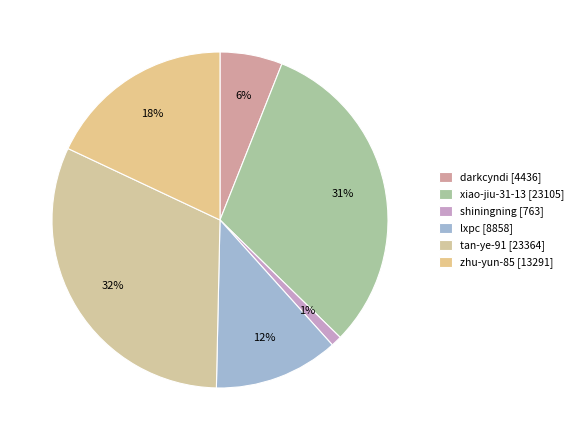

To the nearest percent, what is the difference between the xiao-jiu-31-13 and zhu-yun-85 slice percentages?

13%